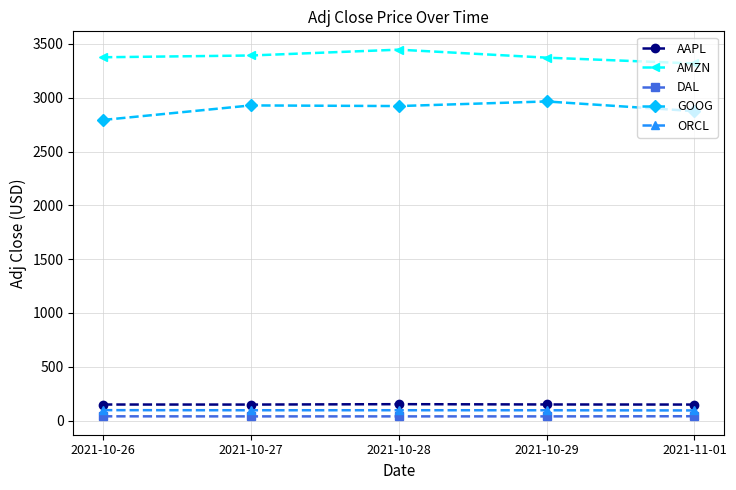

Which series has the largest total across all categories?

AMZN